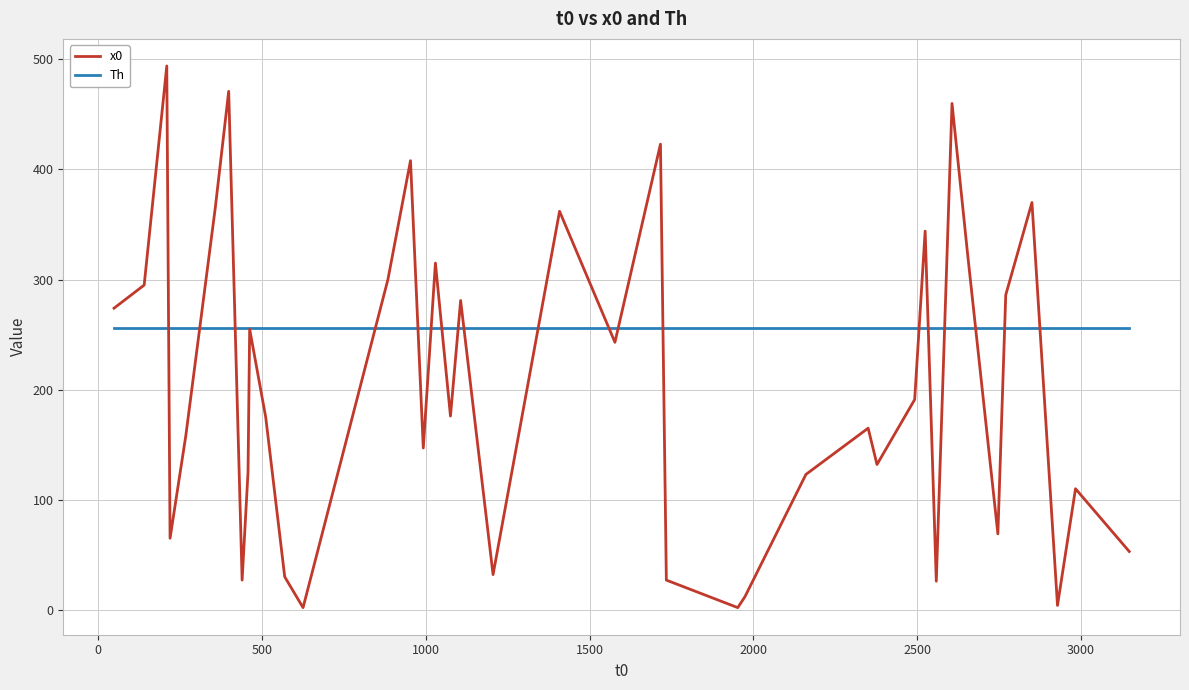

What is the average value of the x0 series?

203